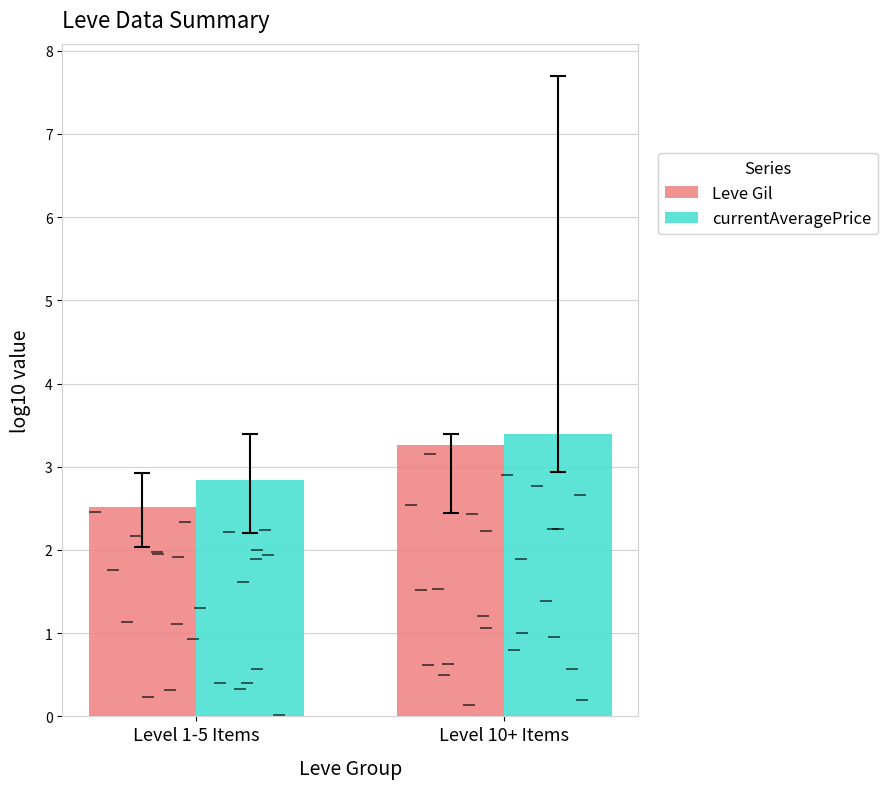

Which series has the largest total across all categories?

currentAveragePrice